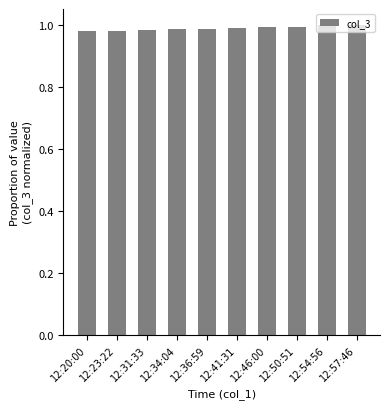

Is it true that the value at 12:50:51 is 1.0?

True